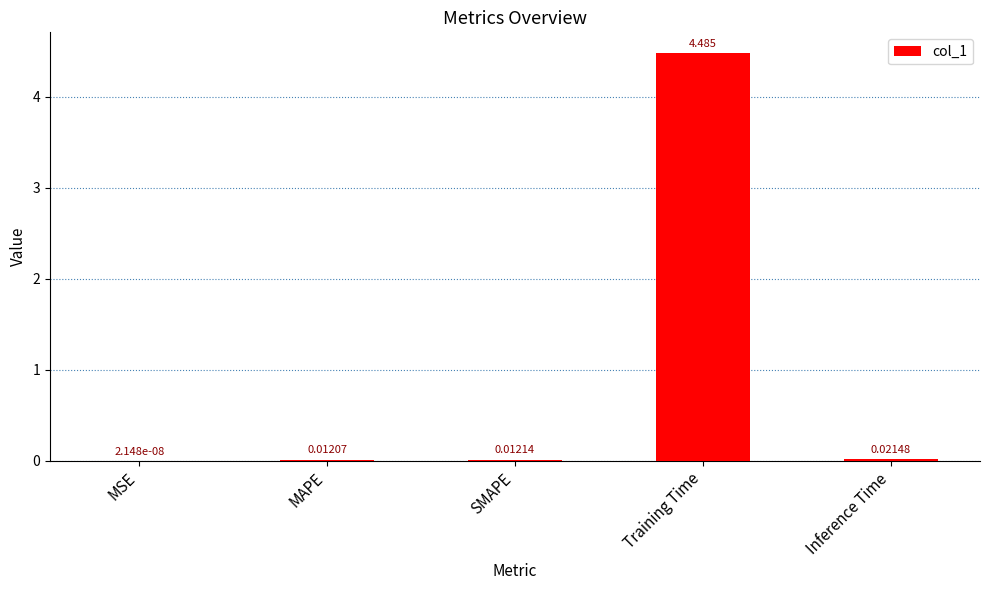

Where is the data nearest to the value 2?

Inference Time